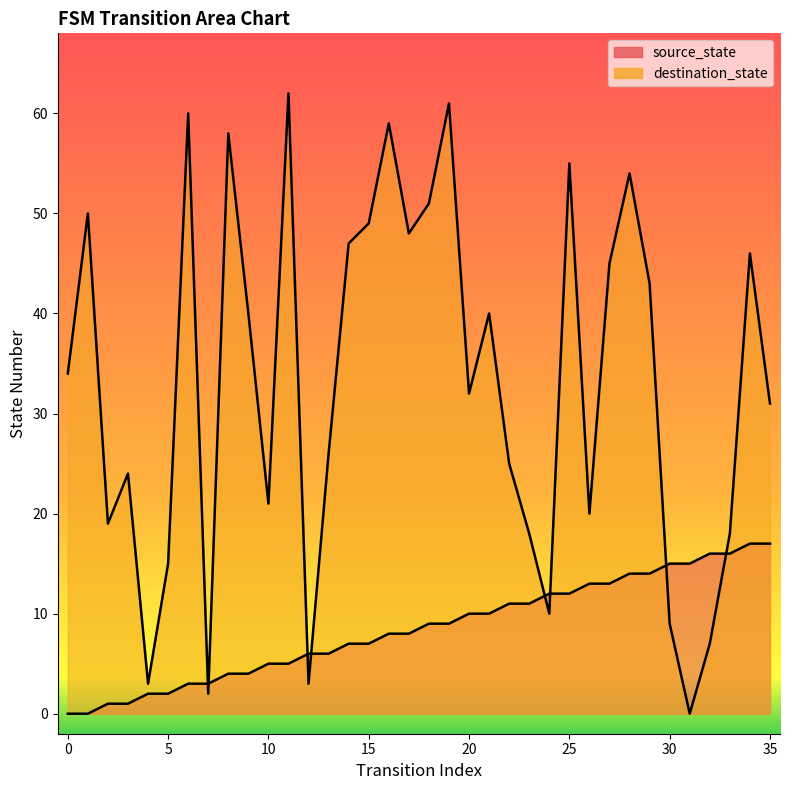

Between 12 and 21, which series saw the biggest shift?

destination_state